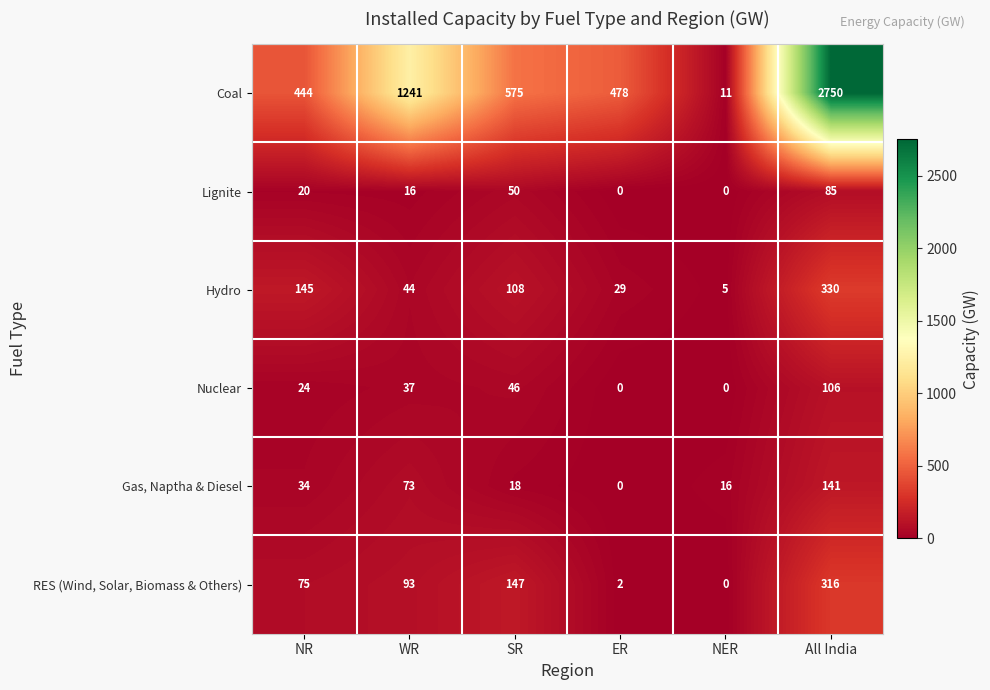

Which series has the largest total across all categories?

Coal